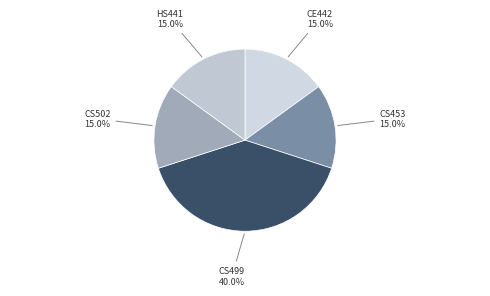

Is it true that CE442 is 15% of the pie?

True